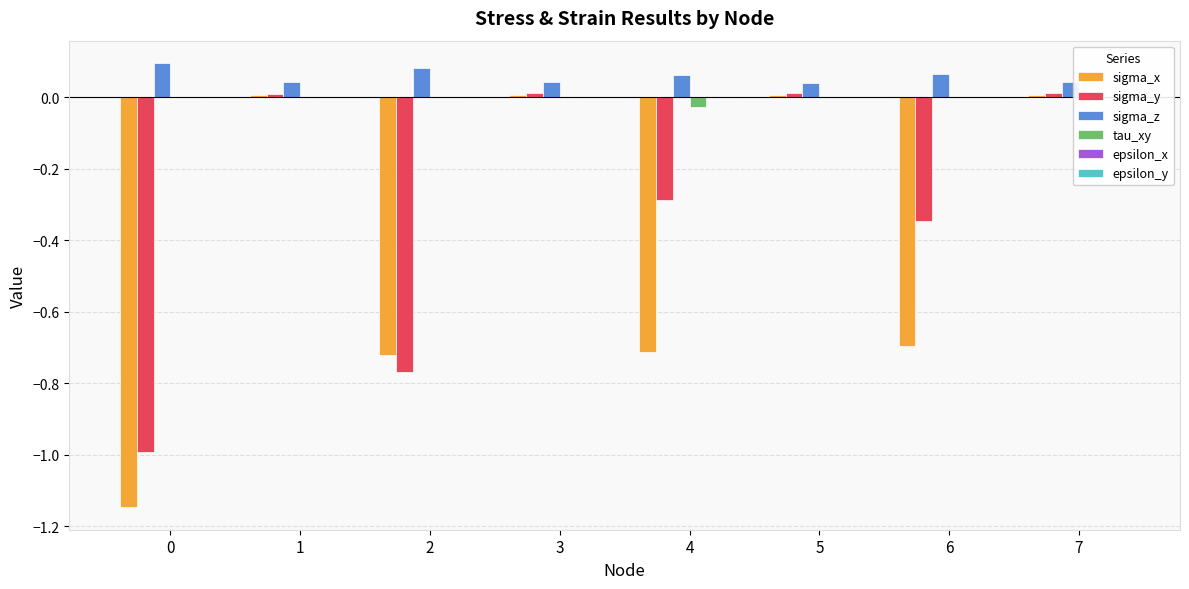

Is the value of sigma_x at 4 greater than the value of sigma_z at 4?

No